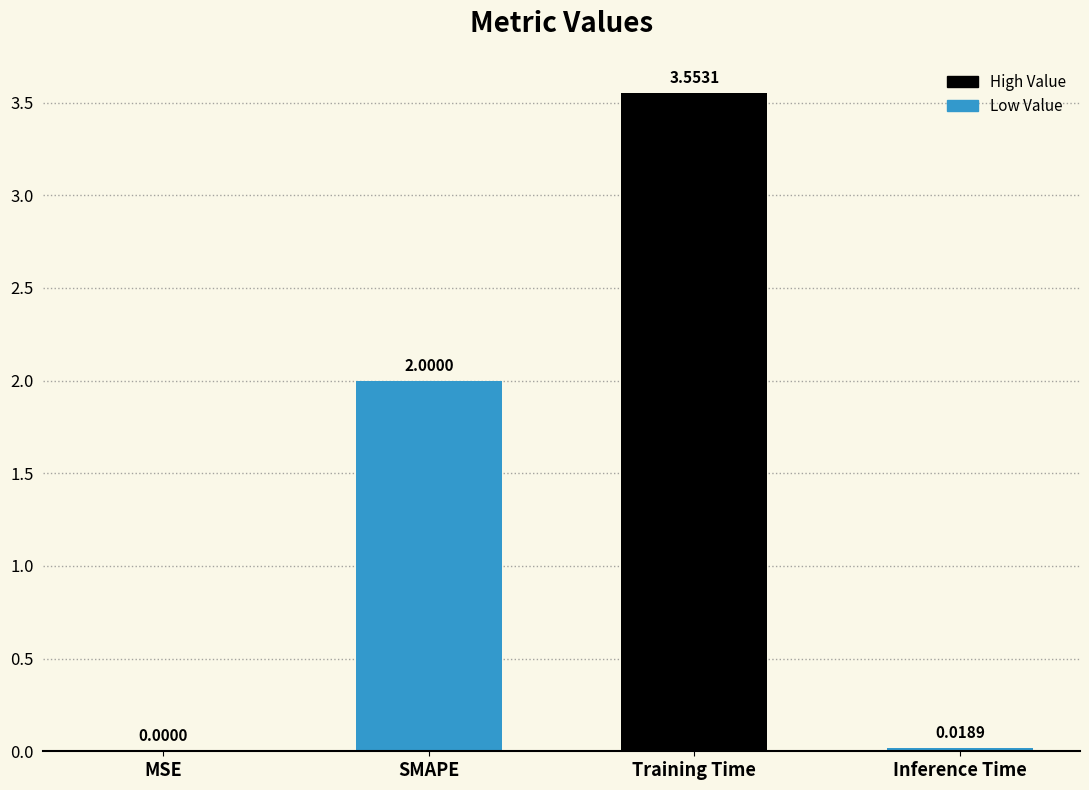

Where is the data nearest to the value 1?

Inference Time